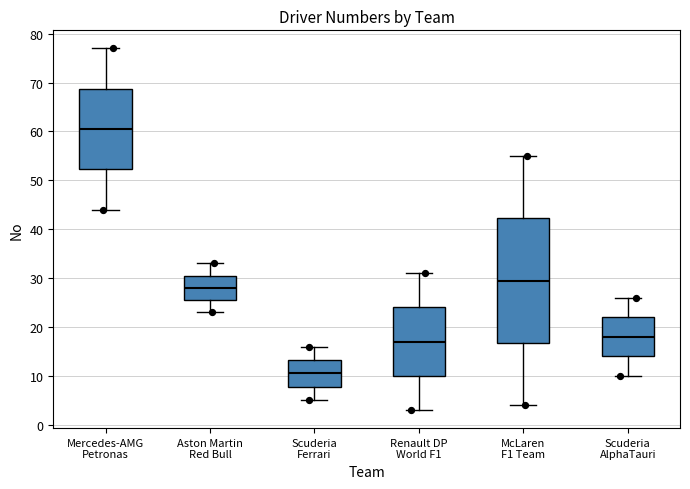

Reading left to right, transcribe this box plot: for each box, give where its median line is, the range the box spans, and where its two whiskers end, as read against the y-axis. The values are not printed on the chart, so give them approximately, as read against the axis.

Mercedes-AMG Petronas: median 61, box 52 to 69, whiskers 44 to 77
Aston Martin Red Bull: median 28, box 26 to 31, whiskers 23 to 33
Scuderia Ferrari: median 11, box 8 to 13, whiskers 5 to 16
Renault DP World F1: median 17, box 10 to 24, whiskers 3 to 31
McLaren F1 Team: median 30, box 17 to 42, whiskers 4 to 55
Scuderia AlphaTauri: median 18, box 14 to 22, whiskers 10 to 26